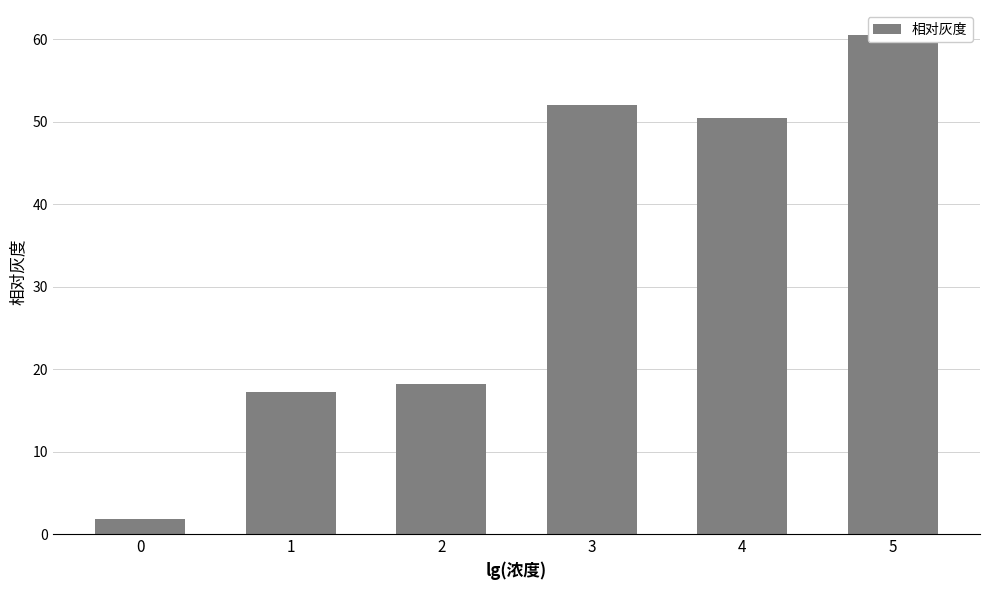

Reading right to left, extract all data points from this chart.

60.5	50.4	52.0	18.2	17.3	1.8